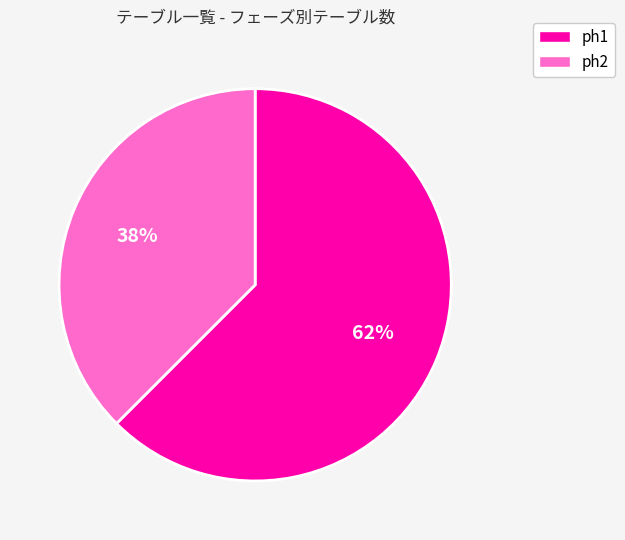

To the nearest percent, what is the average slice percentage?

50%